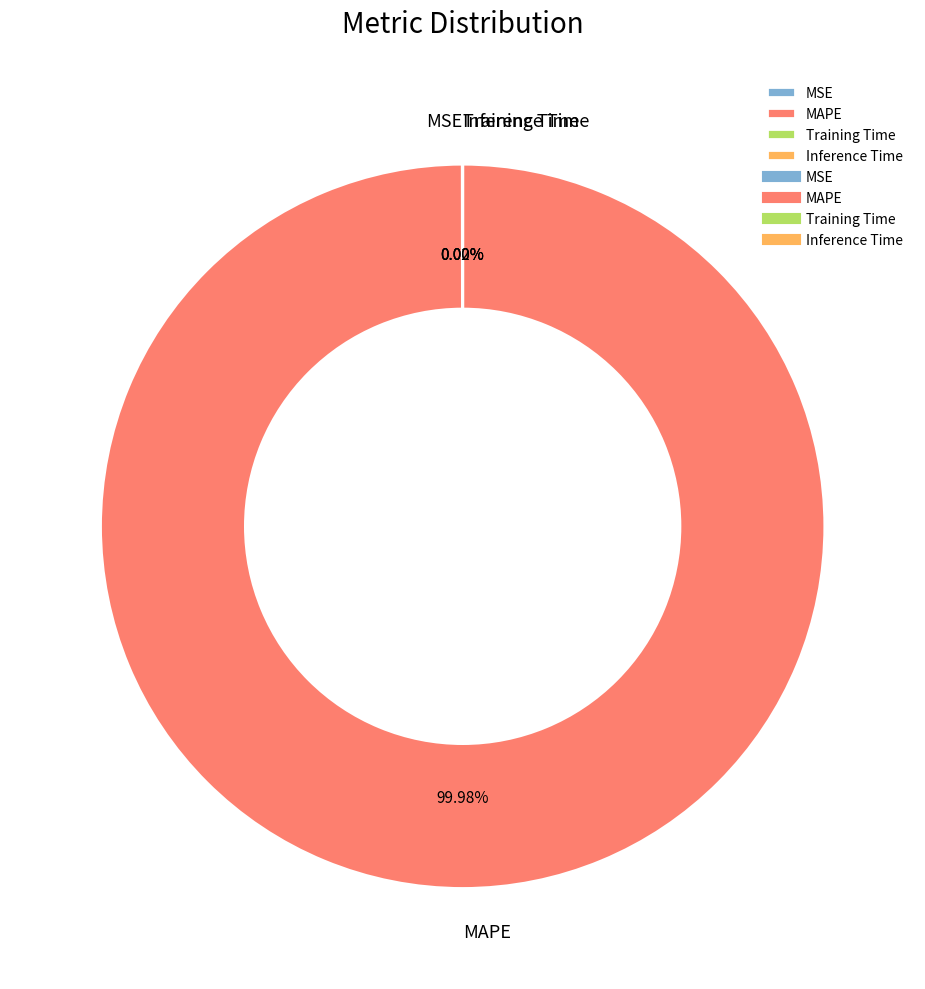

Which slice is the largest?

MAPE